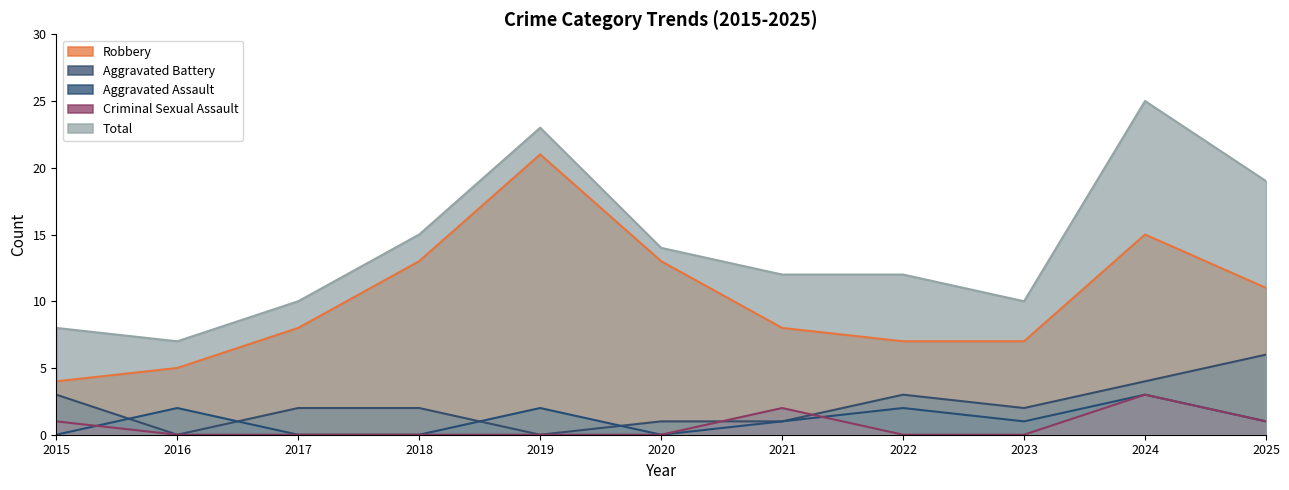

List the series in order of their peak value, lowest first.

Aggravated Assault, Criminal Sexual Assault, Aggravated Battery, Robbery, Total